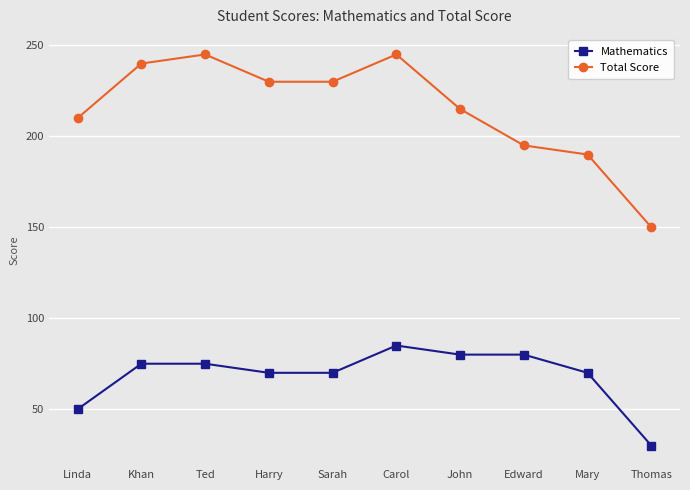

True or false: Total Score and Mathematics intersect in this chart.

False